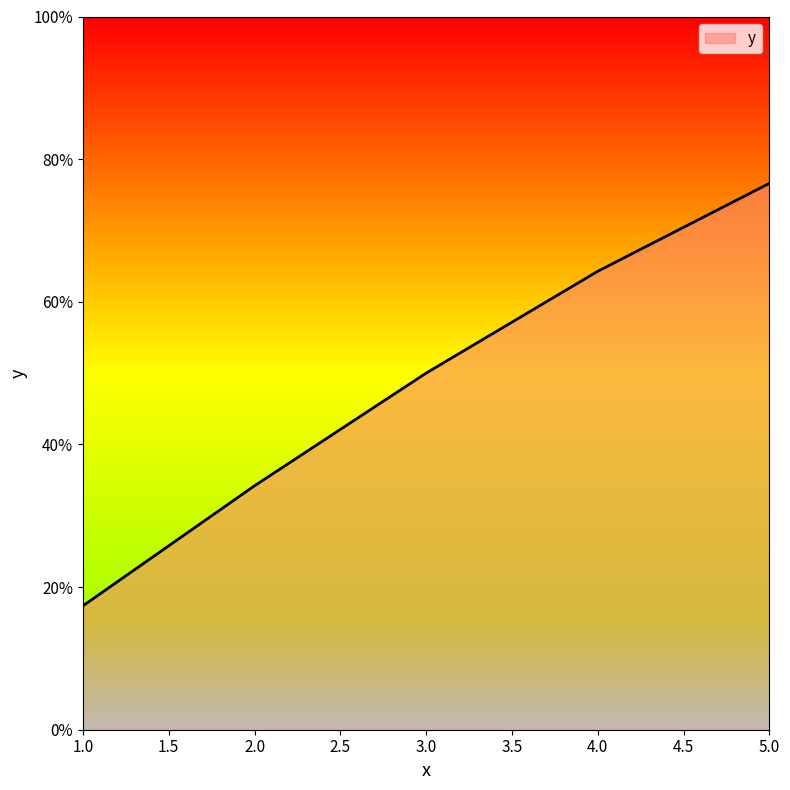

Reading left to right, extract all data points from this chart.

1=0.2	2=0.3	3=0.5	4=0.6	5=0.8